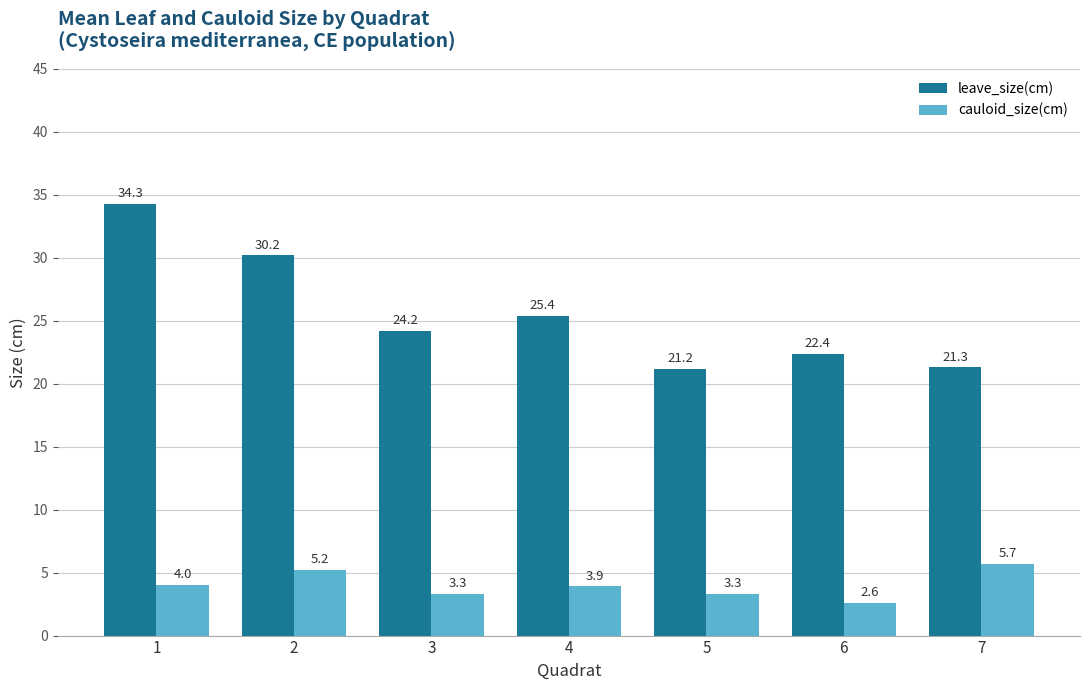

List the labels in order of leave_size(cm) value, largest first.

1, 2, 4, 3, 6, 7, 5